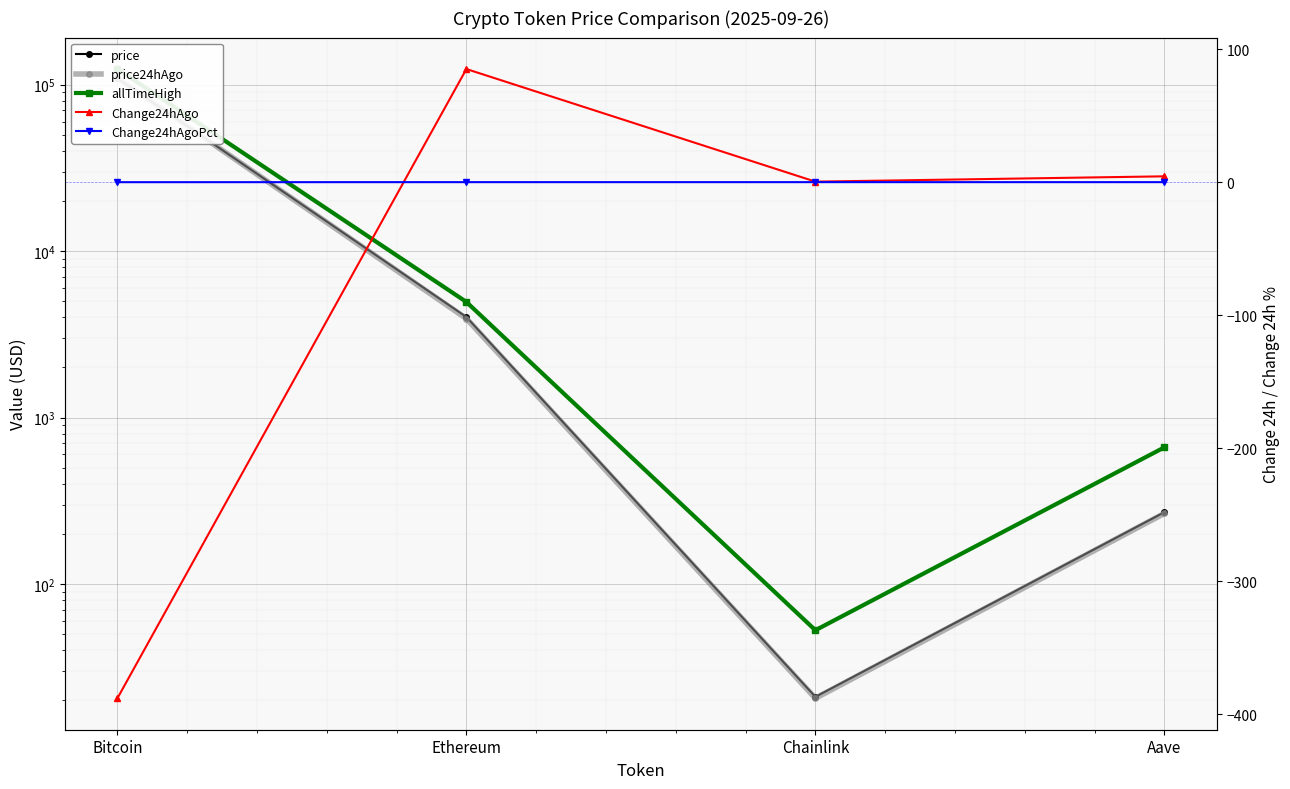

List the series in order of their peak value, highest first.

allTimeHigh, price24hAgo, price, Change24hAgo, Change24hAgoPct